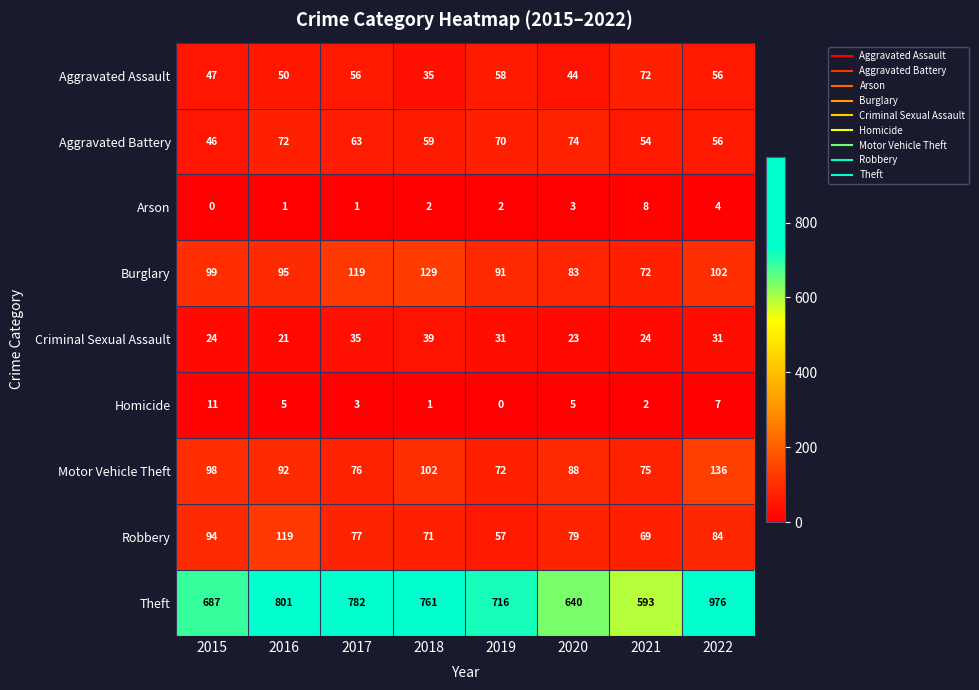

At which label does Aggravated Battery first exceed 63?

2016